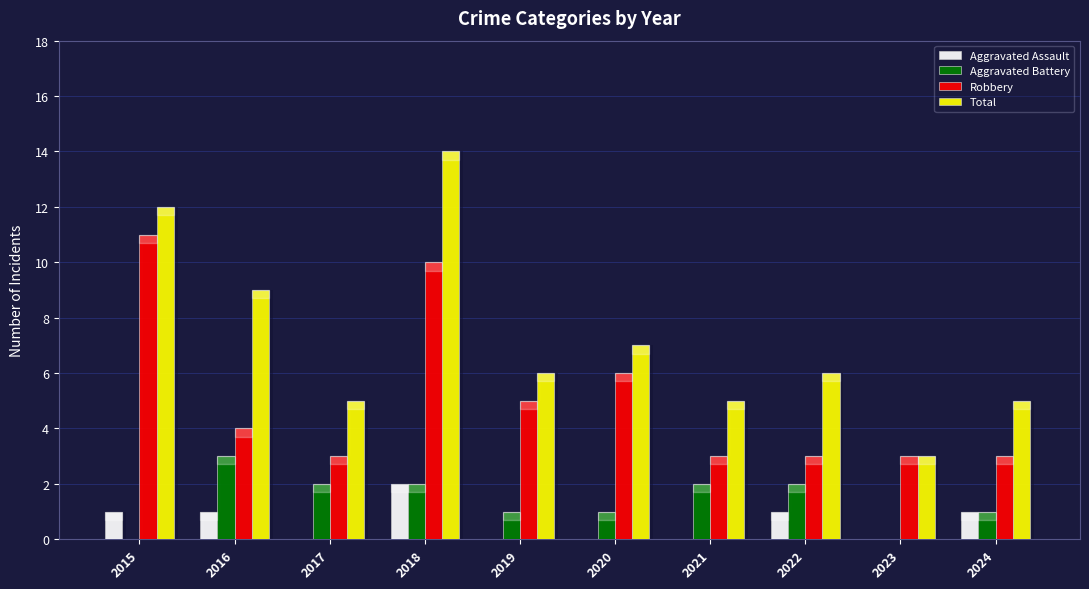

What is the difference between the second highest and second lowest values in the Aggravated Battery series?

2